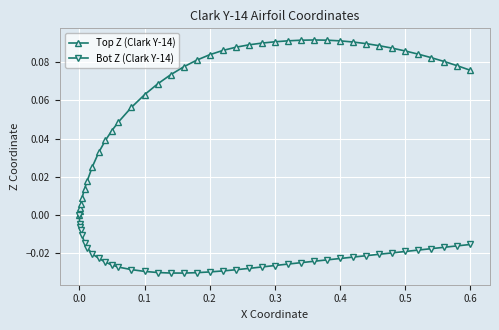

Which series has the widest spread of values?

Top Z (Clark Y-14)